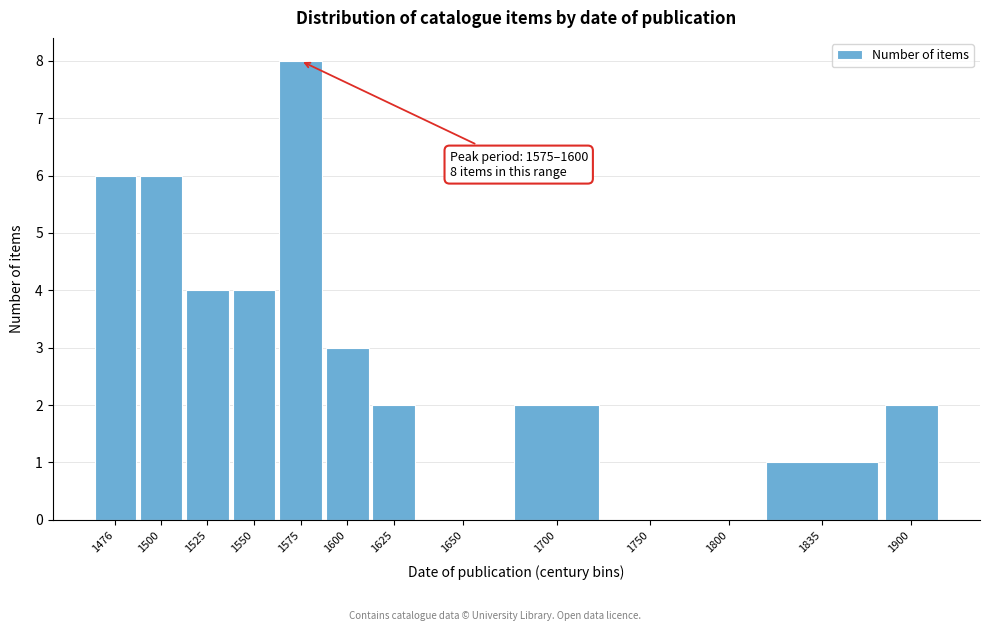

Reading left to right, list all the values displayed in this chart.

1476=6	1500=6	1525=4	1550=4	1575=8	1600=3	1625=2	1650=0	1700=2	1750=0	1800=0	1835=1	1900=2